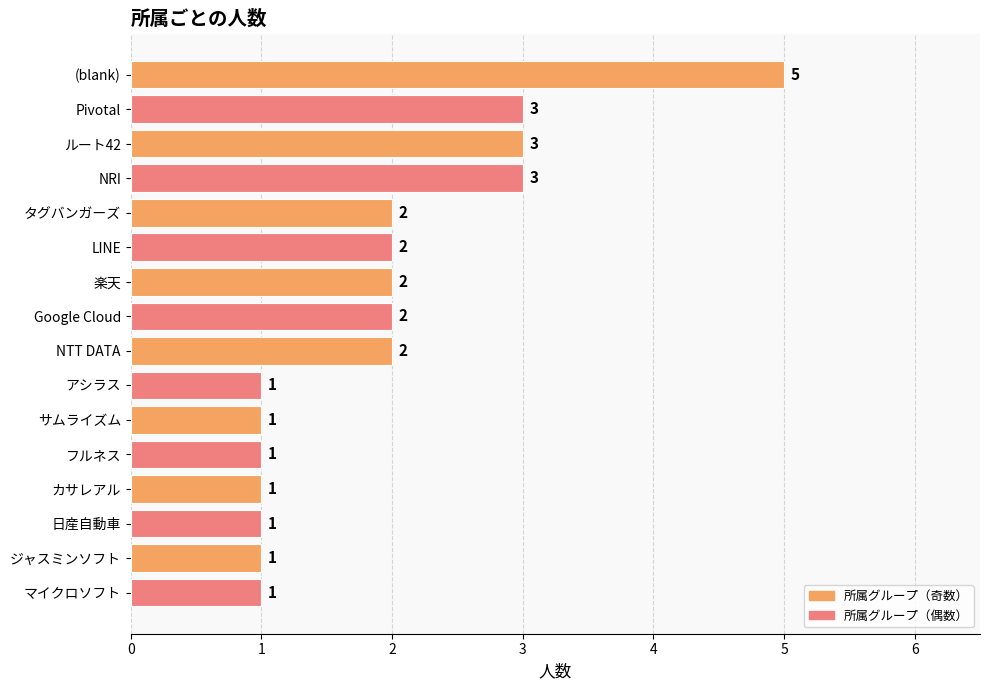

At which category does the chart reach its peak across all series?

(blank)